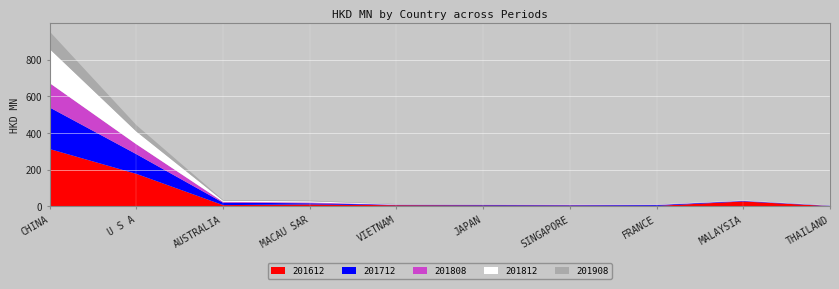

Reading right to left, extract all data points from this chart.

201612: THAILAND=1.7	MALAYSIA=26.9	FRANCE=2.8	SINGAPORE=3.9	JAPAN=4.9	VIETNAM=6.3	MACAU SAR=10.7	AUSTRALIA=7.0	U S A=177.2	CHINA=312.4
201712: THAILAND=1.6	MALAYSIA=2.6	FRANCE=4.4	SINGAPORE=2.9	JAPAN=3.0	VIETNAM=2.1	MACAU SAR=6.3	AUSTRALIA=13.3	U S A=107.3	CHINA=226.4
201808: THAILAND=0.5	MALAYSIA=1.1	FRANCE=1.6	SINGAPORE=2.0	JAPAN=0.9	VIETNAM=1.1	MACAU SAR=4.4	AUSTRALIA=4.4	U S A=53.9	CHINA=132.6
201812: THAILAND=1.2	MALAYSIA=2.1	FRANCE=2.0	SINGAPORE=2.1	JAPAN=1.6	VIETNAM=2.0	MACAU SAR=6.5	AUSTRALIA=6.4	U S A=69.3	CHINA=185.7
201908: THAILAND=0.2	MALAYSIA=0.4	FRANCE=0.7	SINGAPORE=0.7	JAPAN=1.3	VIETNAM=1.7	MACAU SAR=3.9	AUSTRALIA=3.9	U S A=35.0	CHINA=95.2